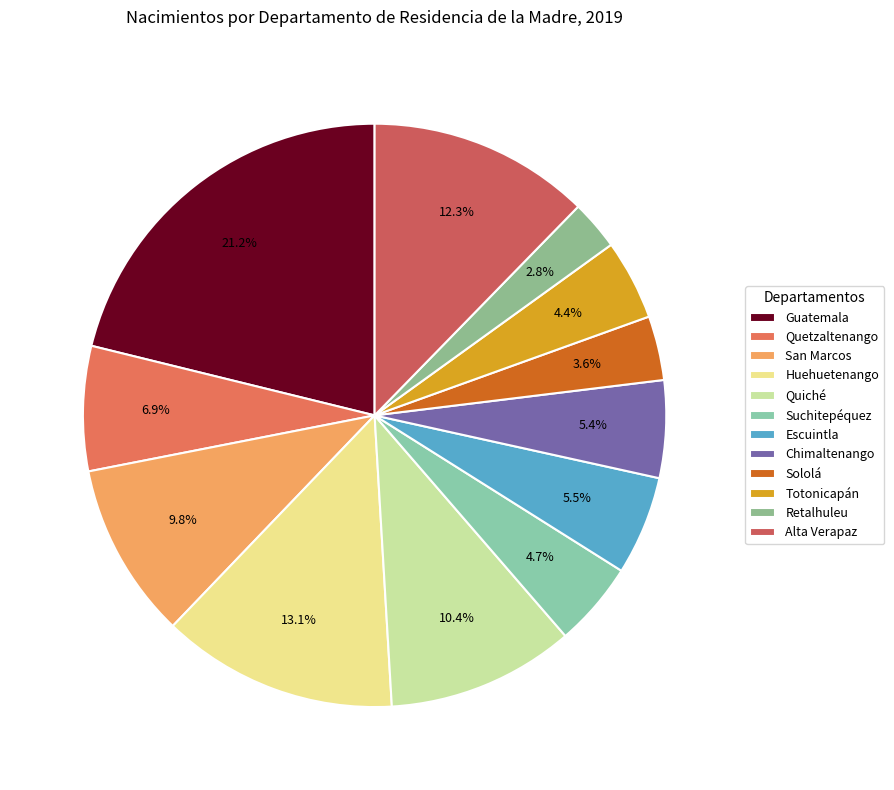

Between Retalhuleu and Sololá, which is larger?

Sololá